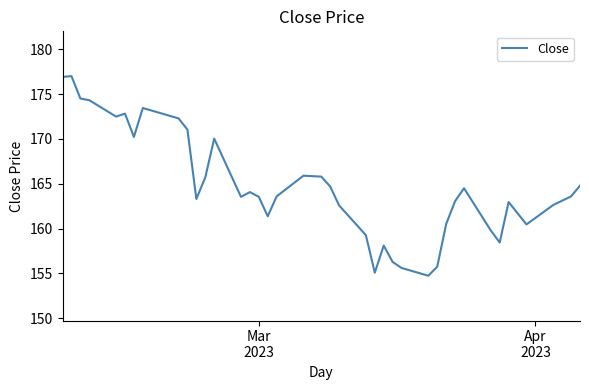

What is the smallest value displayed?

154.7